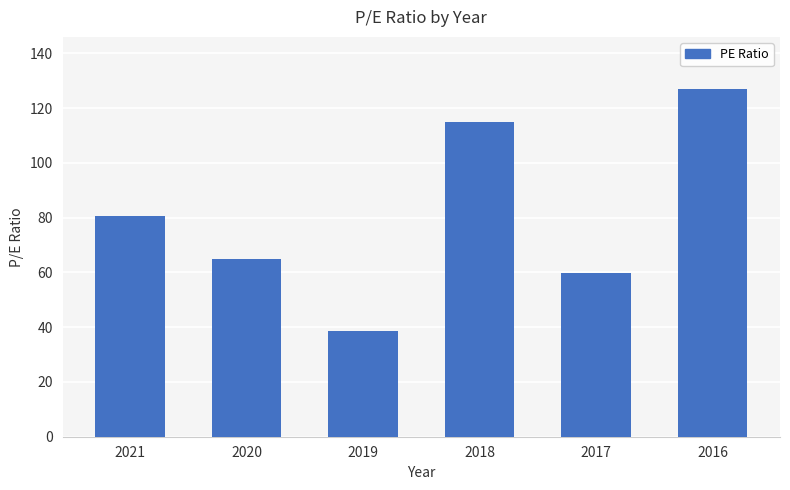

Reading left to right, what are all the values shown in this chart?

80.8	65.1	38.7	115.0	59.9	127.0